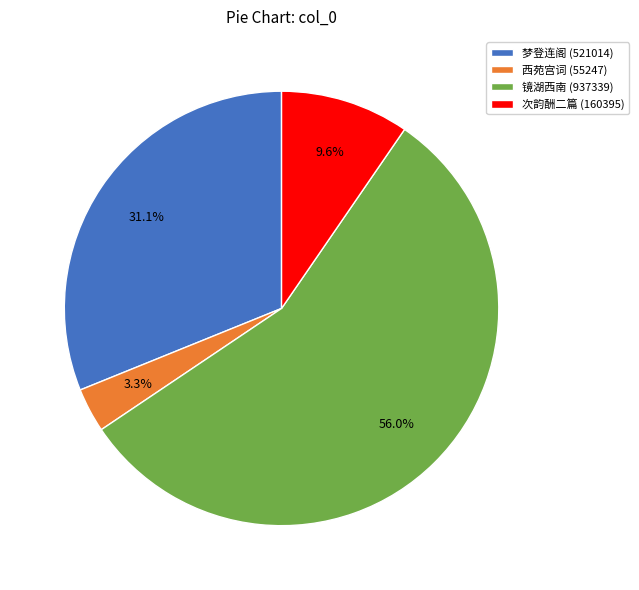

Between 西苑宫词 (55247) and 镜湖西南 (937339), which is larger?

镜湖西南 (937339)